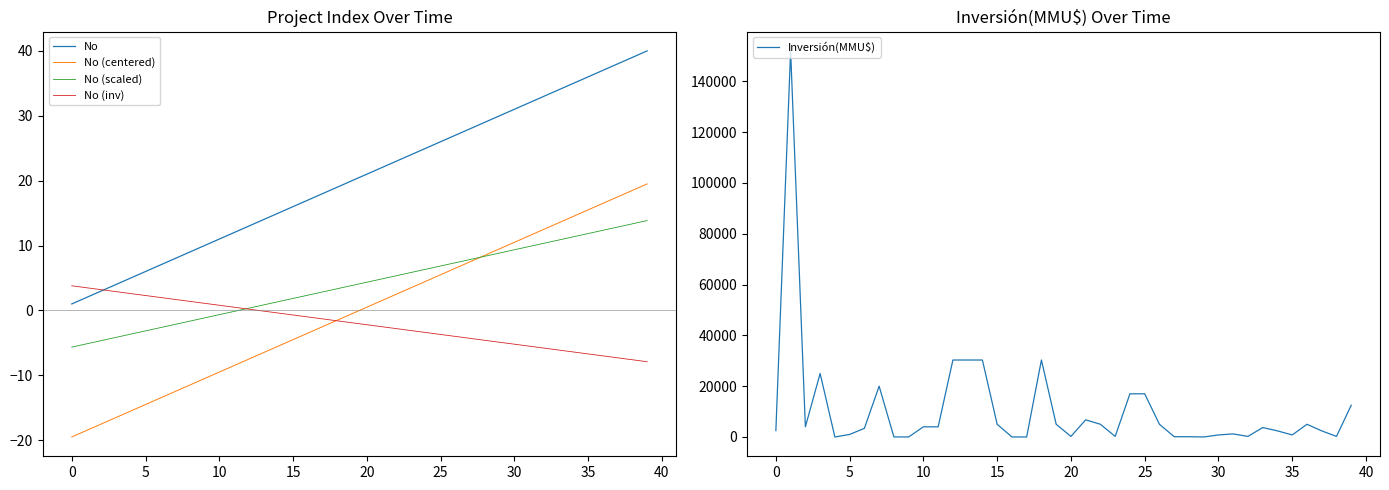

The No (centered) series shows 0.5 at 20. True or false?

True